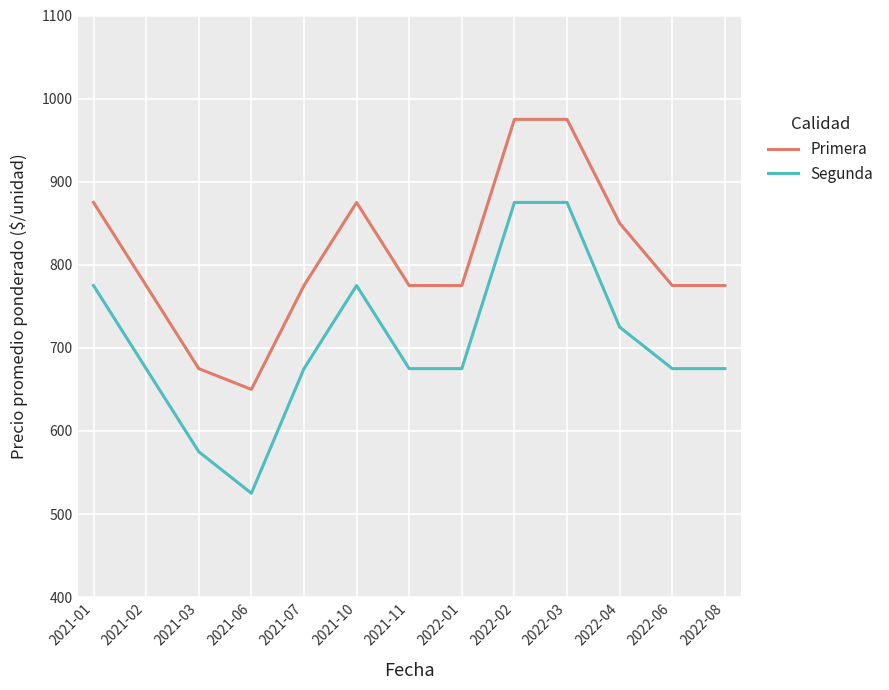

What is the difference between the second highest and minimum values in the Primera series?

325